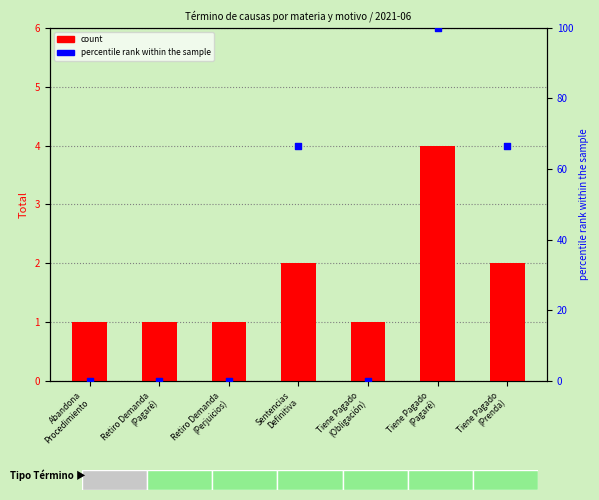

Which series reaches the minimum Y coordinate?

percentile rank within the sample